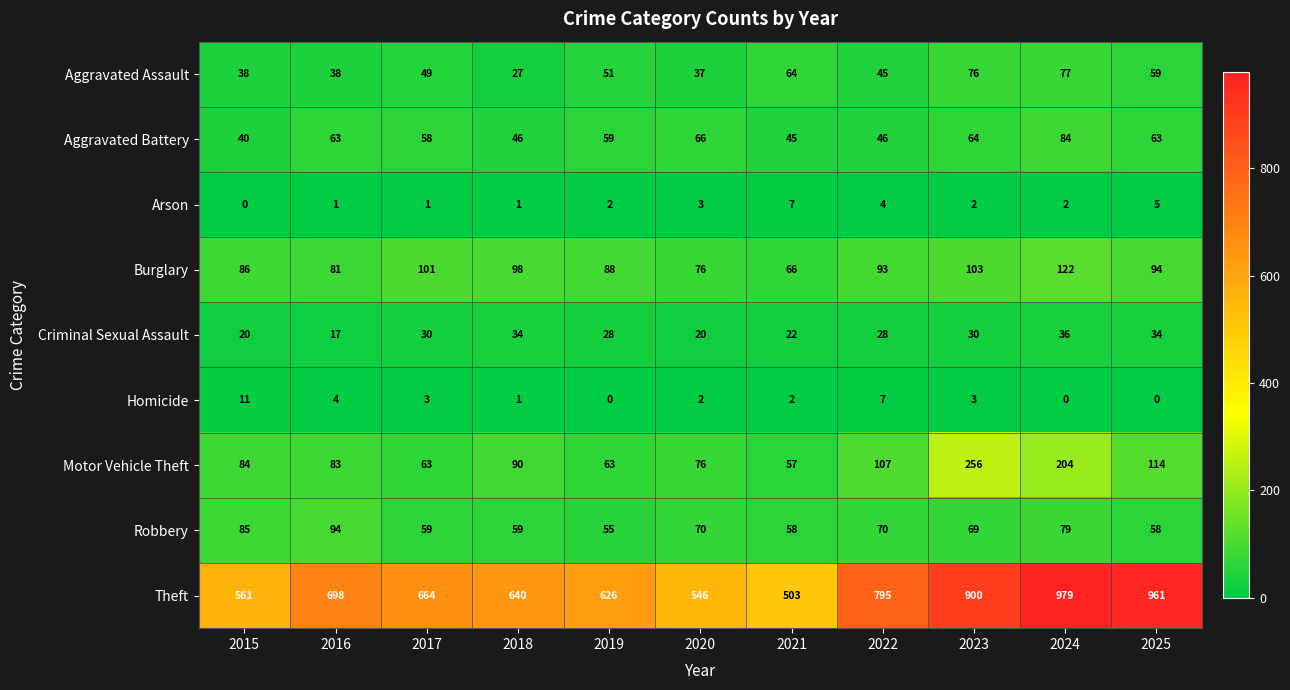

What is the difference between the highest and lowest values at 2018?

639